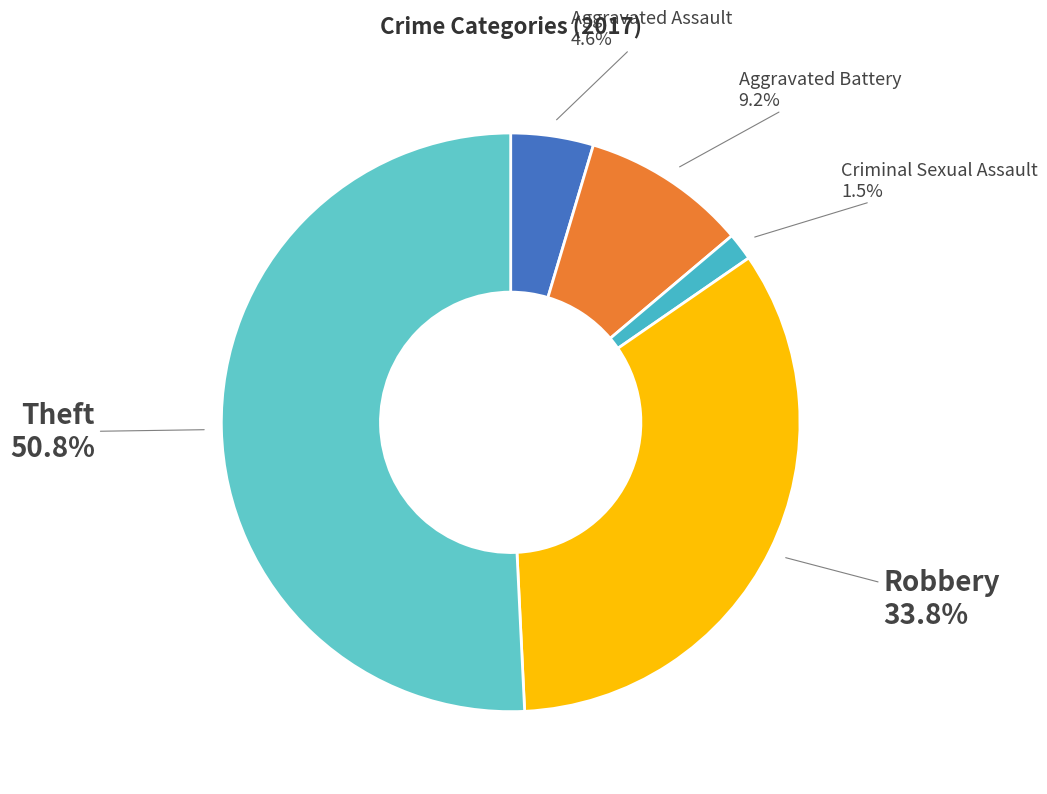

To the nearest percent, what is the difference between the largest and smallest slice percentages?

49%